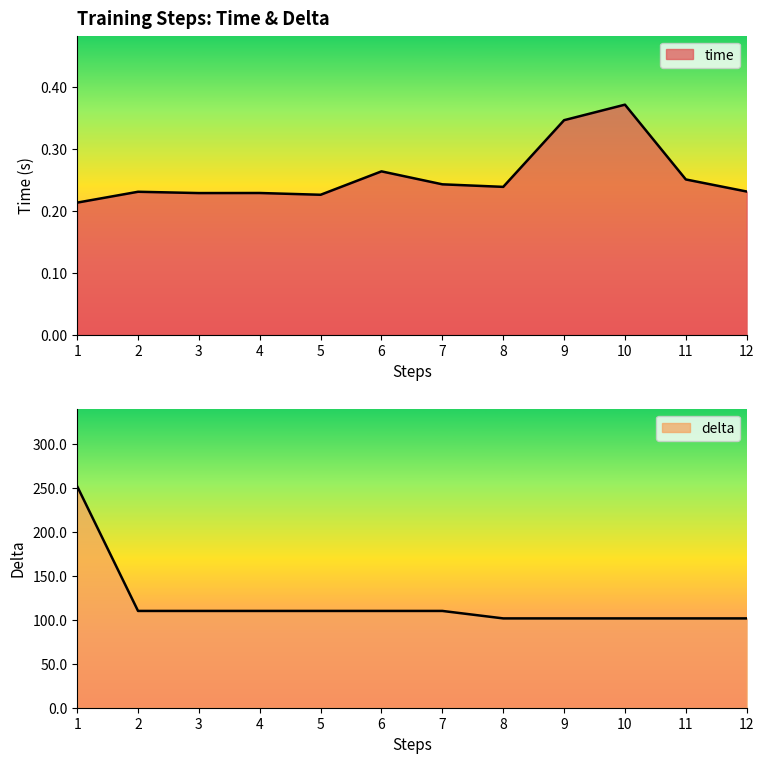

How many lines are shown in the chart?

2